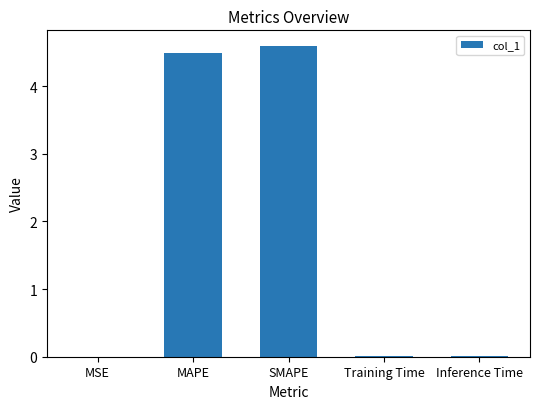

What is the sum of all values?

9.1